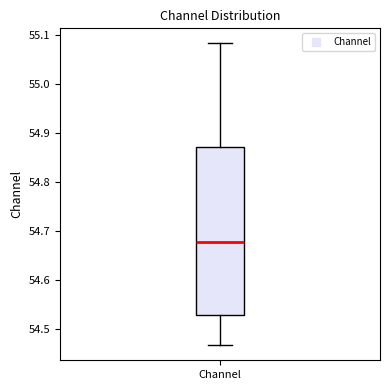

Transcribe this box plot: give where the median line is, the range the box spans, and where the two whiskers end, as read against the y-axis. The values are not printed on the chart, so give them approximately, as read against the axis.

median 54.68, box 54.53 to 54.87, whiskers 54.47 to 55.08